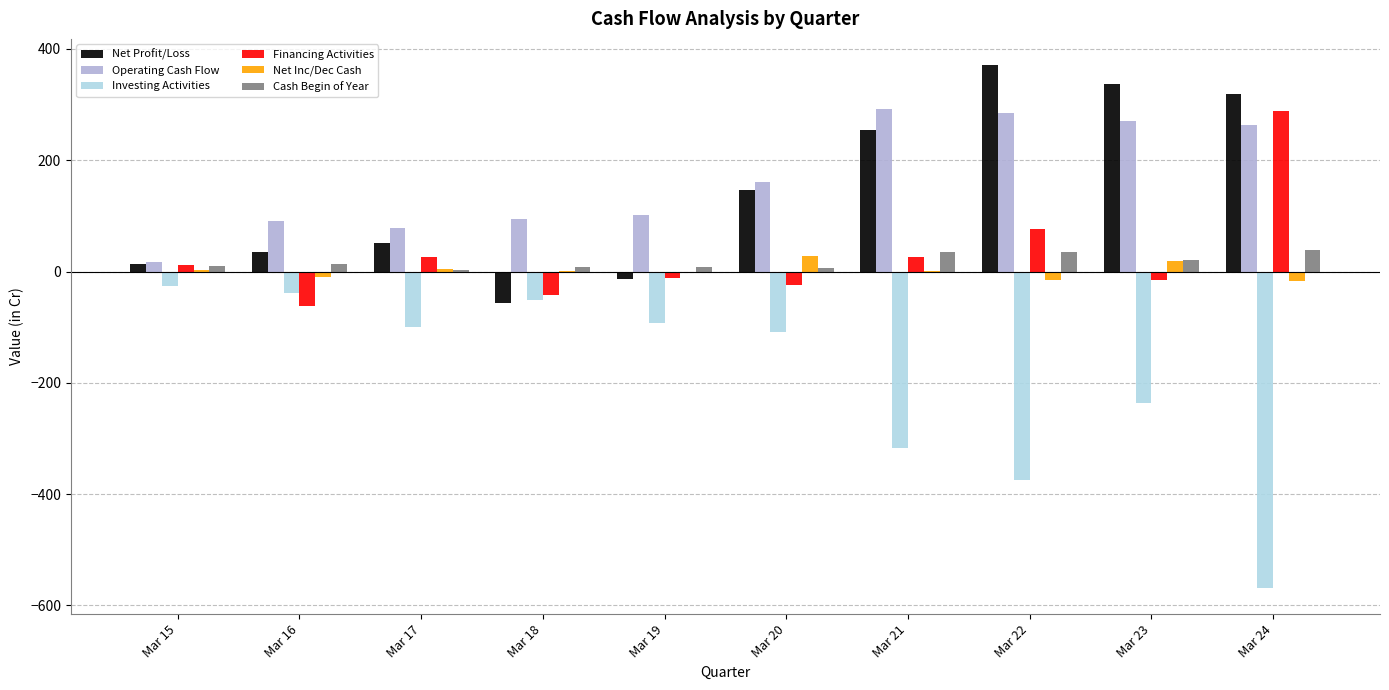

Is it true that Operating Cash Flow equals 270.0 at Mar 23?

True